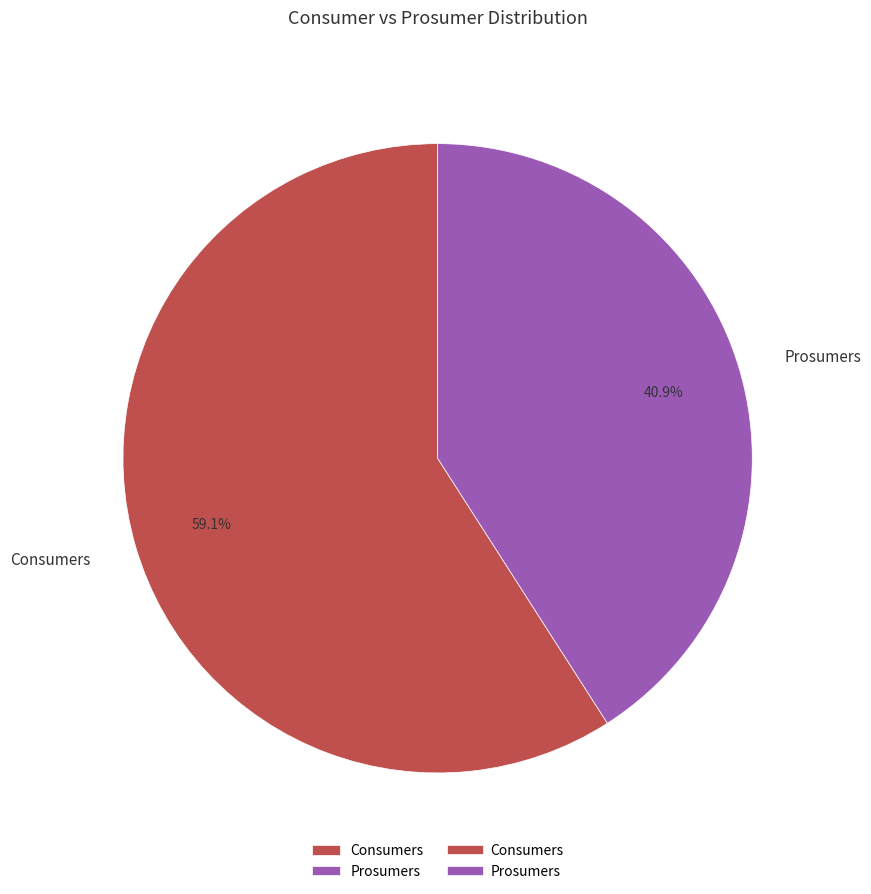

Which category accounts for the majority?

Consumers